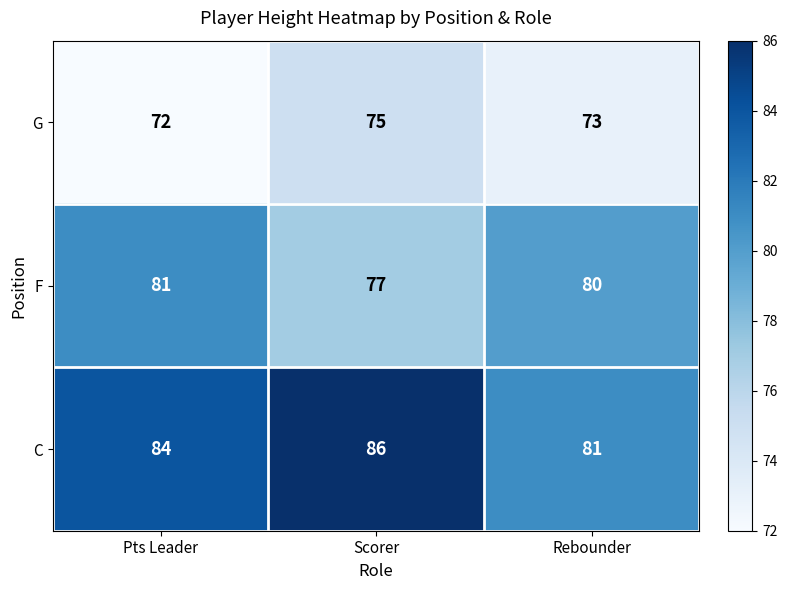

At how many categories does at least one series exceed 80?

3